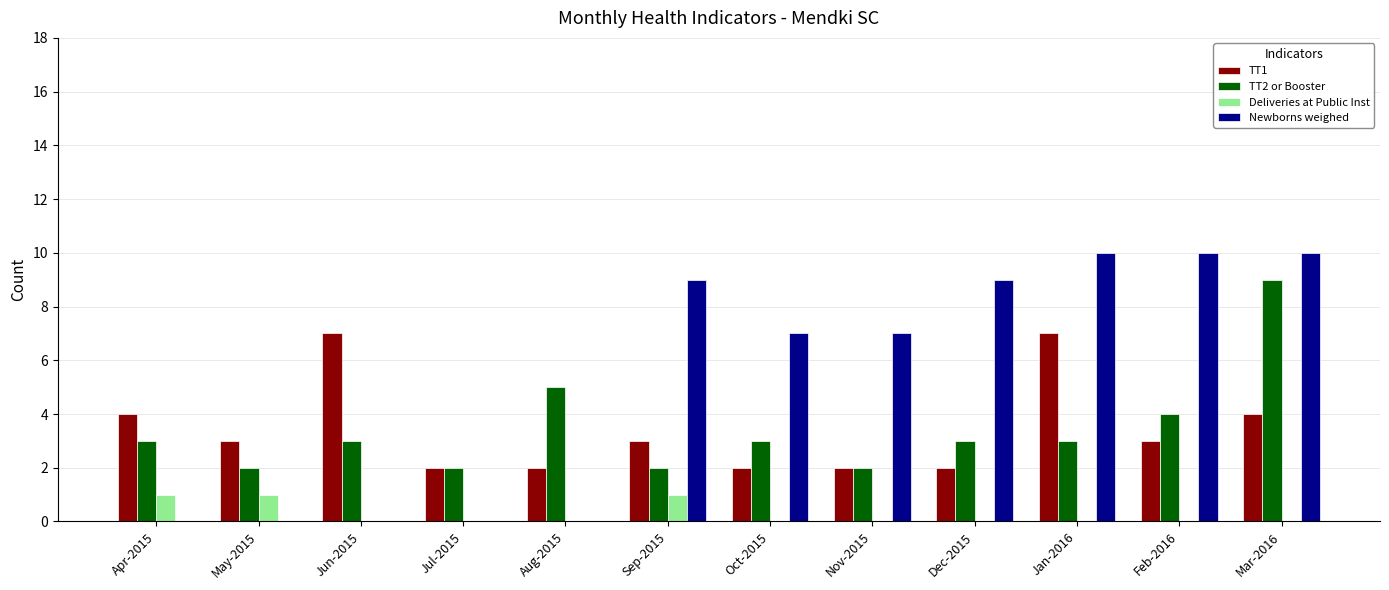

The TT1 series shows 3 at Oct-2015. True or false?

False